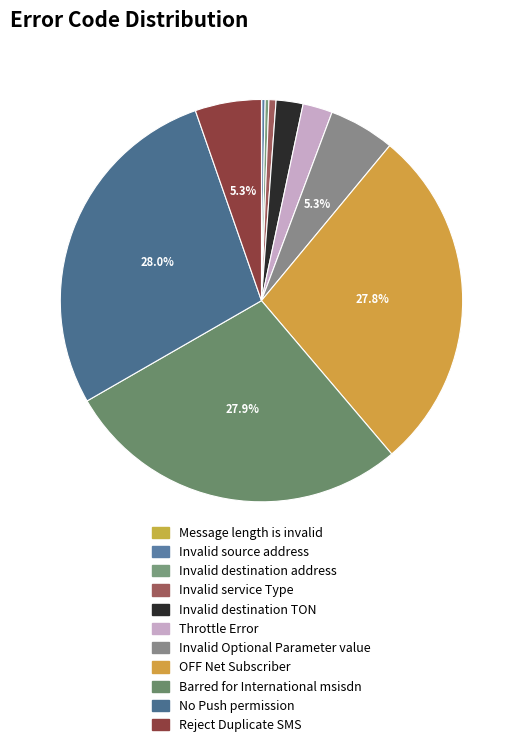

Between Invalid destination address and Invalid destination TON, which is larger?

Invalid destination TON